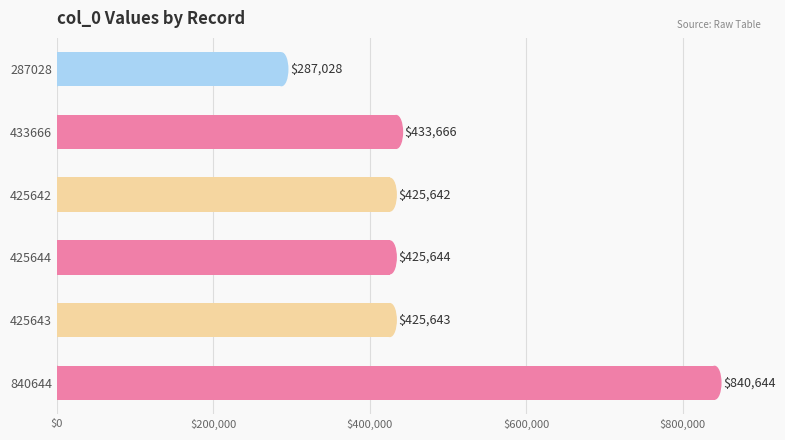

Reading top to bottom, transcribe all the data shown in this chart.

287028=287028	433666=433666	425642=425642	425644=425644	425643=425643	840644=840644